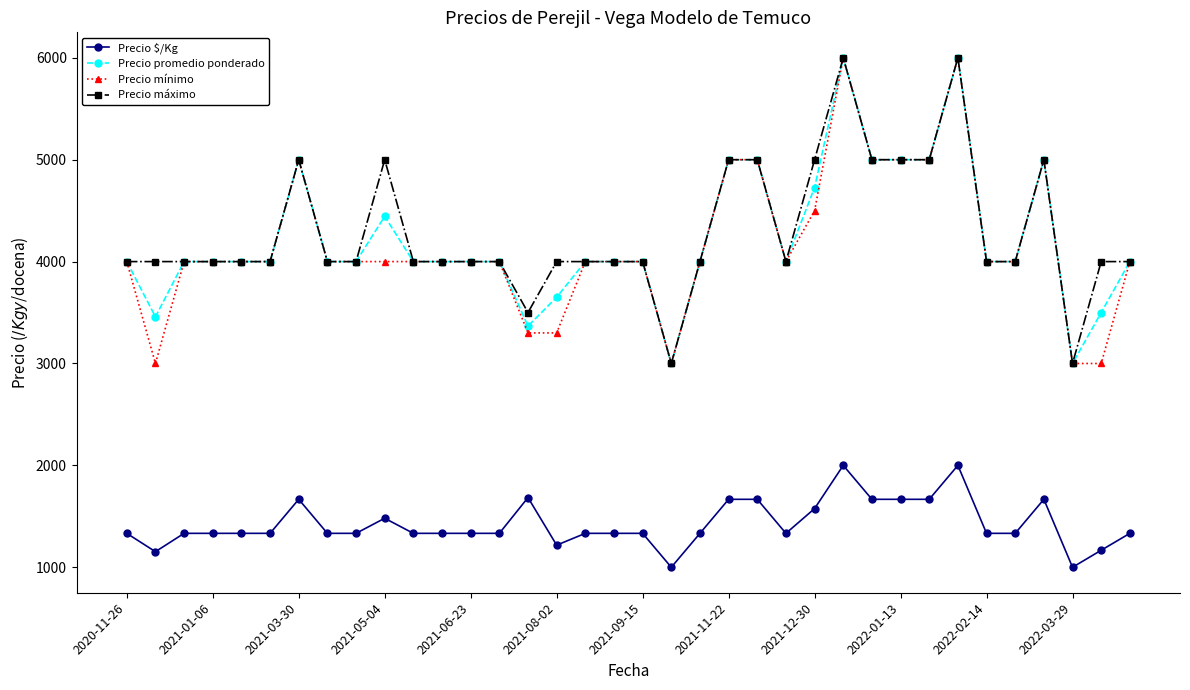

True or false: Precio promedio ponderado and Precio $/Kg intersect in this chart.

False